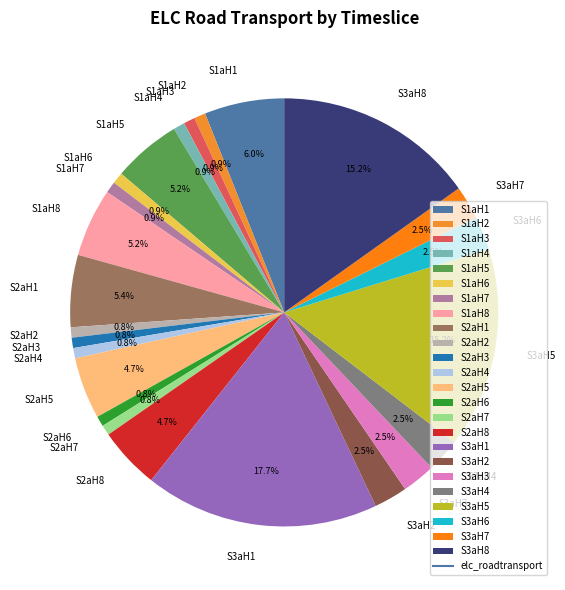

Is it true that S1aH5 is 1% of the pie?

False